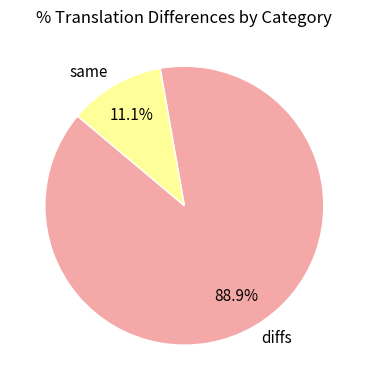

To the nearest percent, what is the average slice percentage?

50%